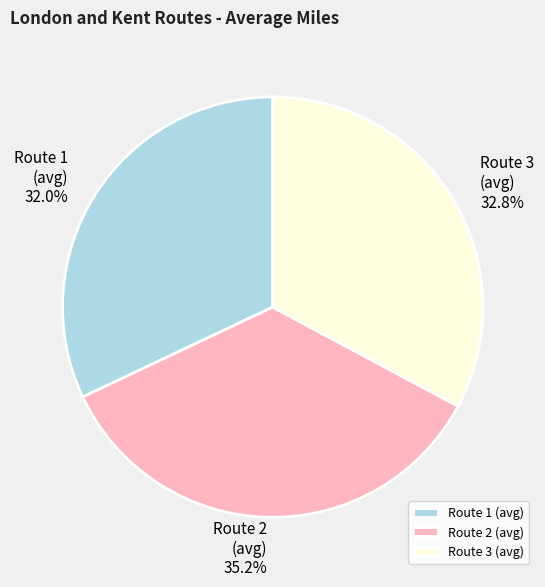

Rank the categories by value from highest to lowest.

Route 2 (avg), Route 3 (avg), Route 1 (avg)